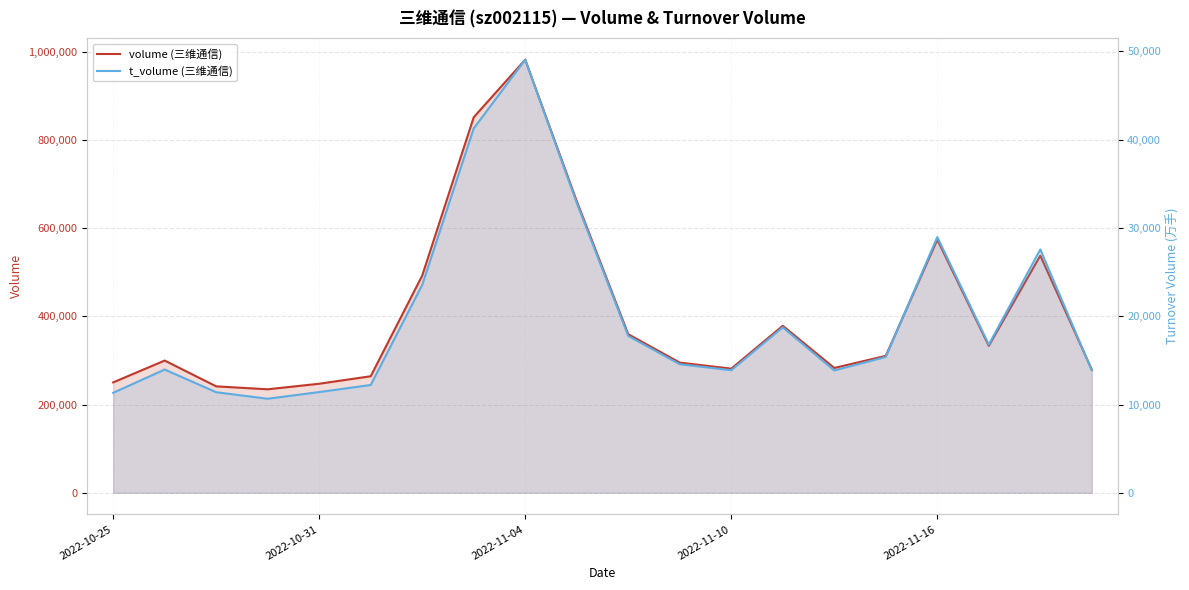

What is the difference between the maximum and minimum values in the volume (三维通信) series?

747289